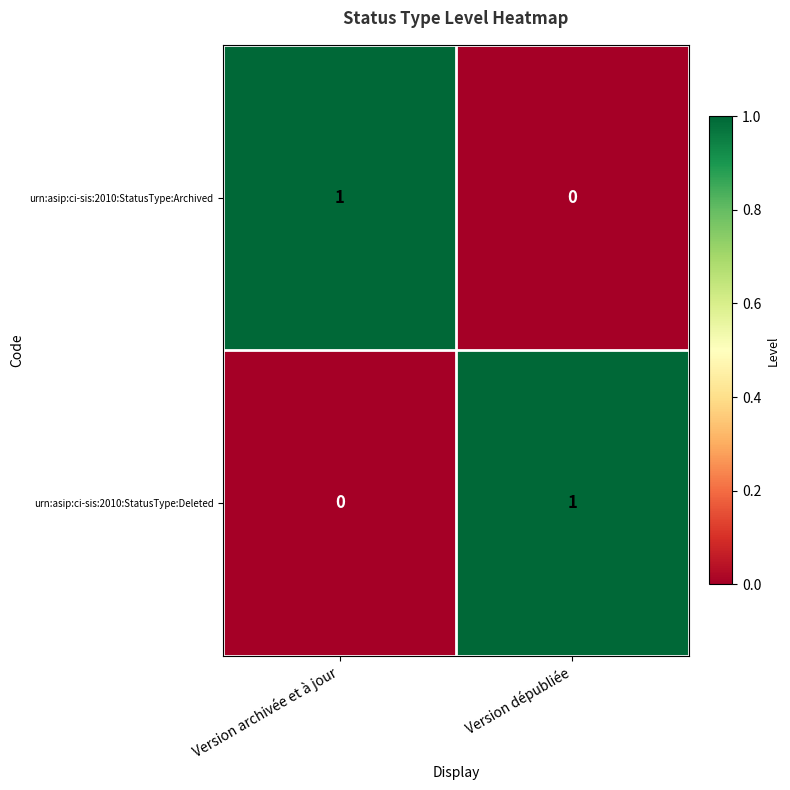

Count the number of categories in the chart.

2